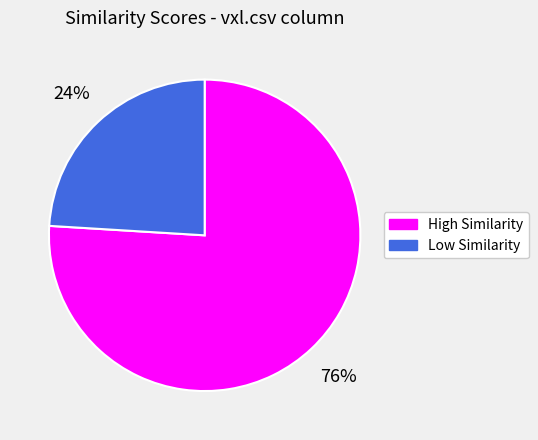

To the nearest percent, what is the difference between the largest and smallest slice percentages?

52%